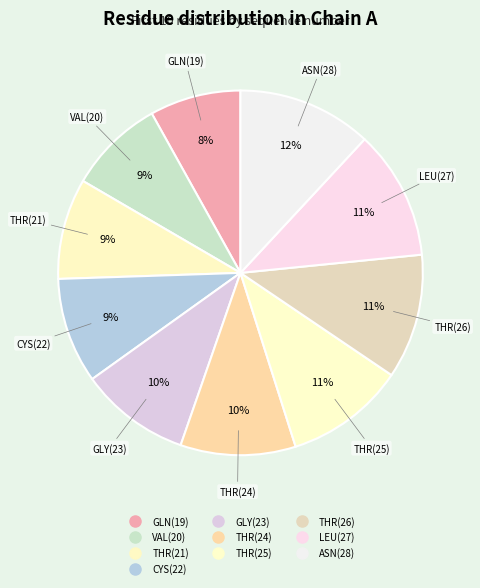

How many segments does this pie chart have?

10